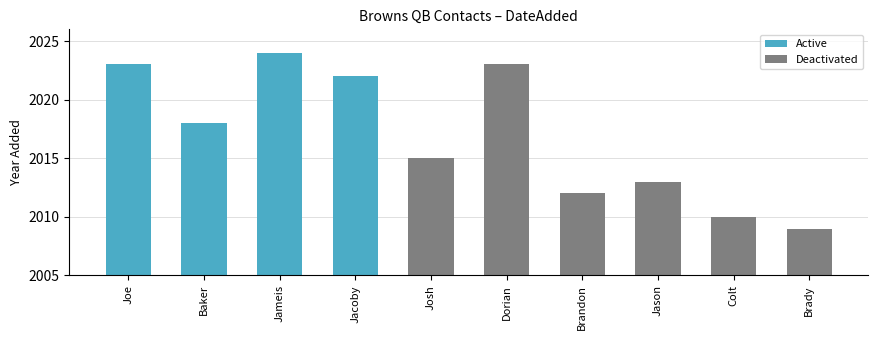

True or false: the data shows 755 at Jacoby.

False